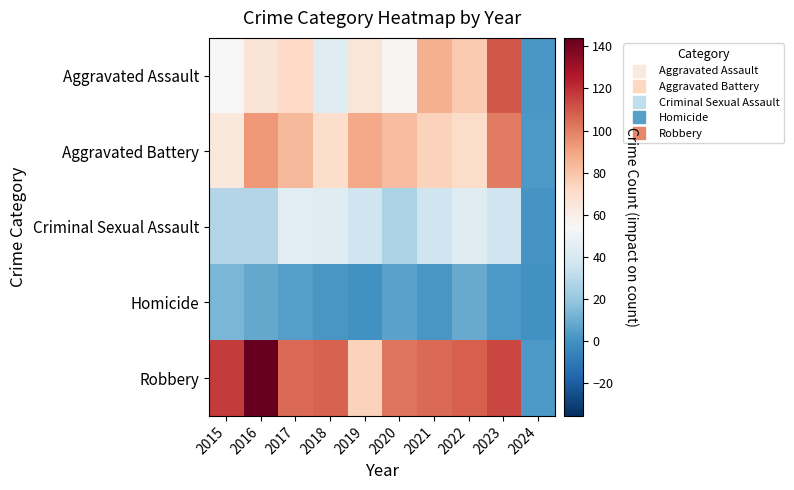

What is the total value across all series at 2015?

276